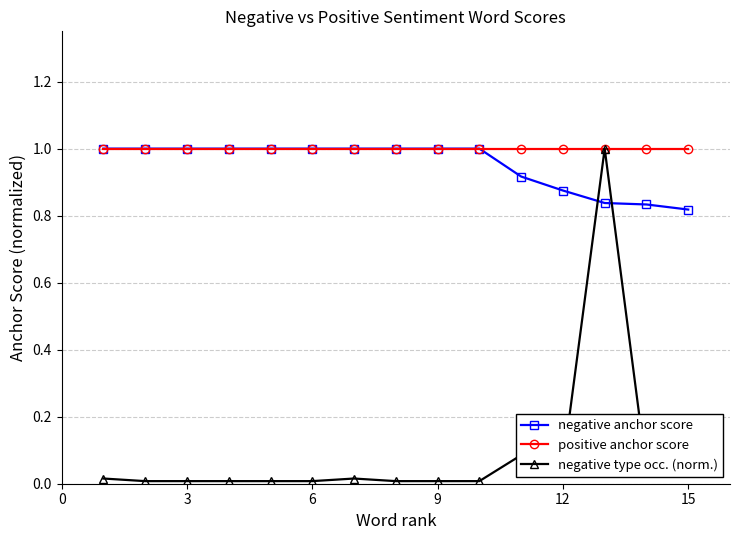

Which series has the largest range (max minus min)?

negative type occ. (norm.)